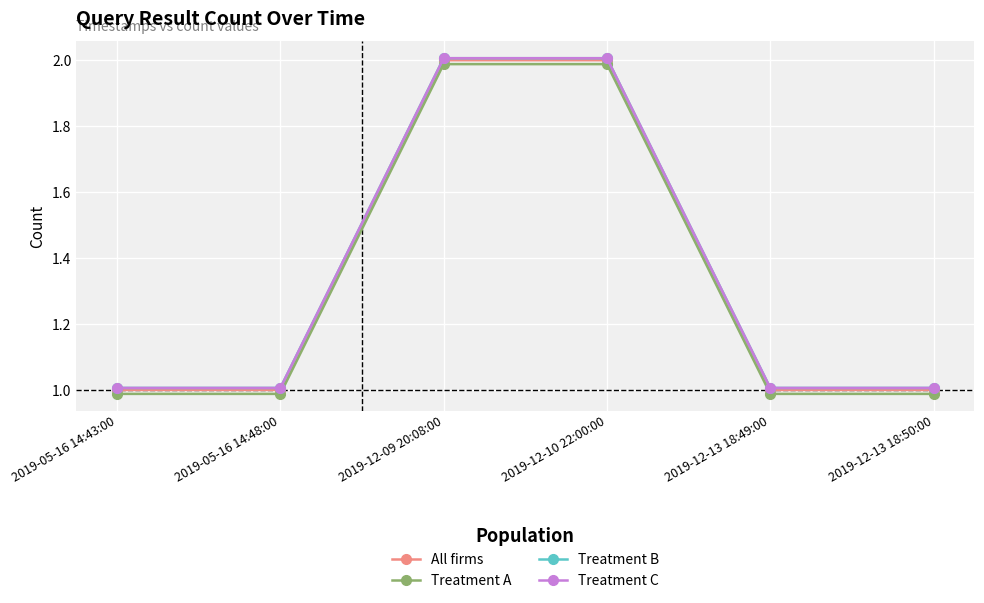

True or false: Treatment A and Treatment C cross at least once.

False